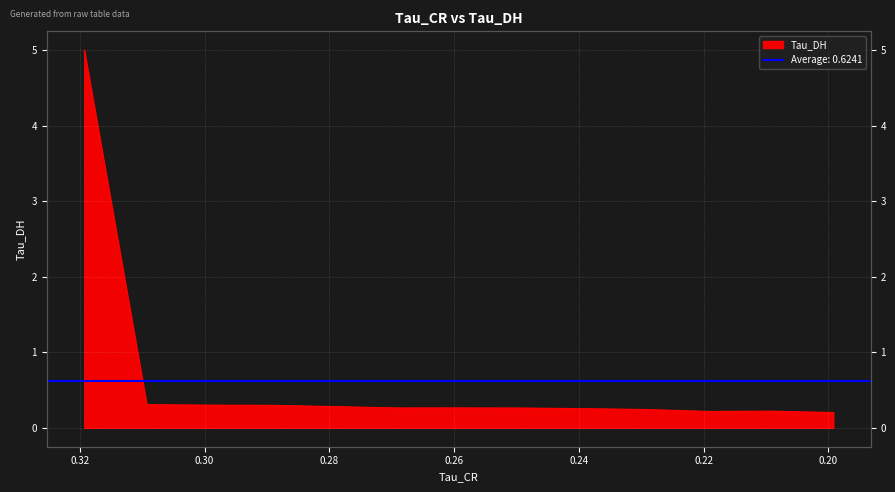

Reading left to right, list all the values displayed in this chart.

5.0	0.3	0.3	0.3	0.3	0.3	0.3	0.3	0.3	0.2	0.2	0.2	0.2